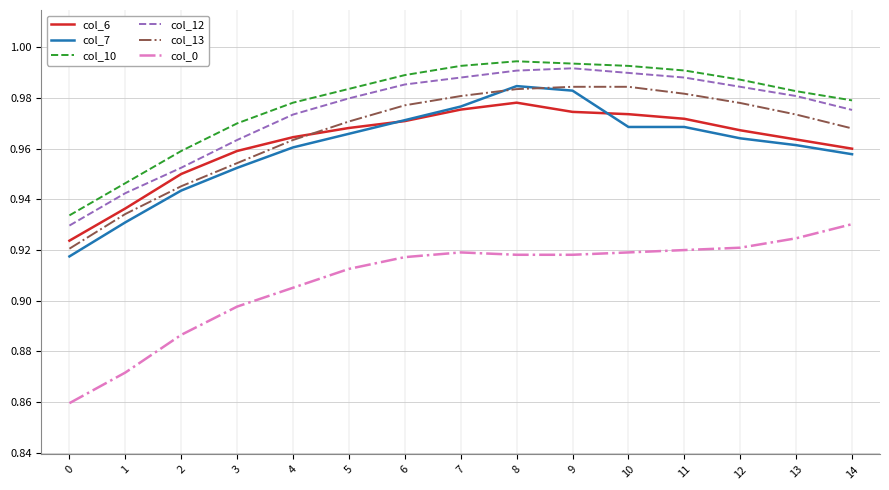

At which label does col_6 reach its peak?

8